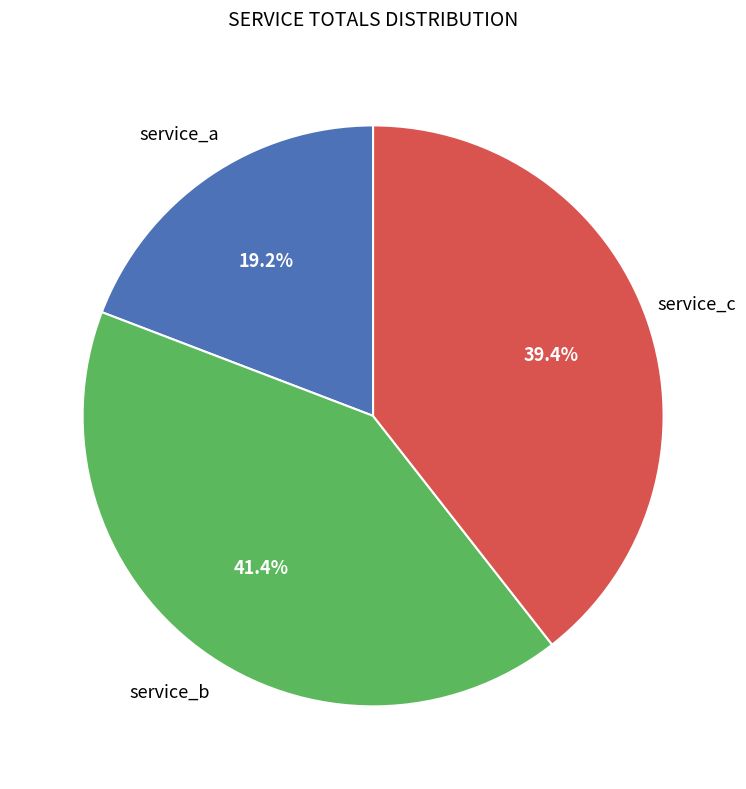

The service_b slice represents 54% of the pie. True or false?

False